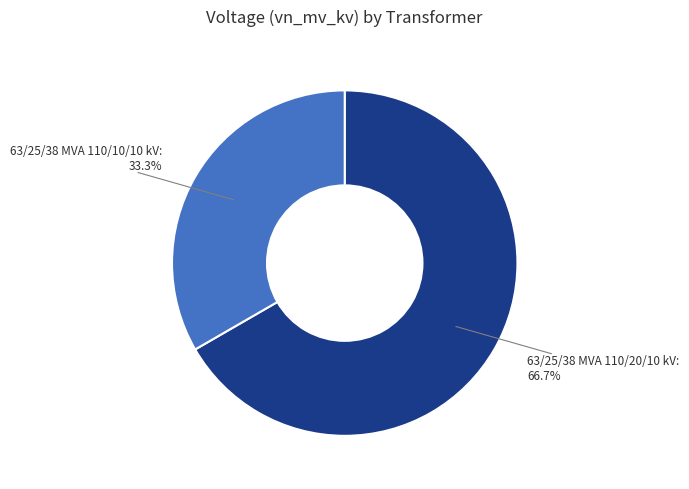

Which category has the biggest portion of the pie?

63/25/38 MVA 110/20/10 kV